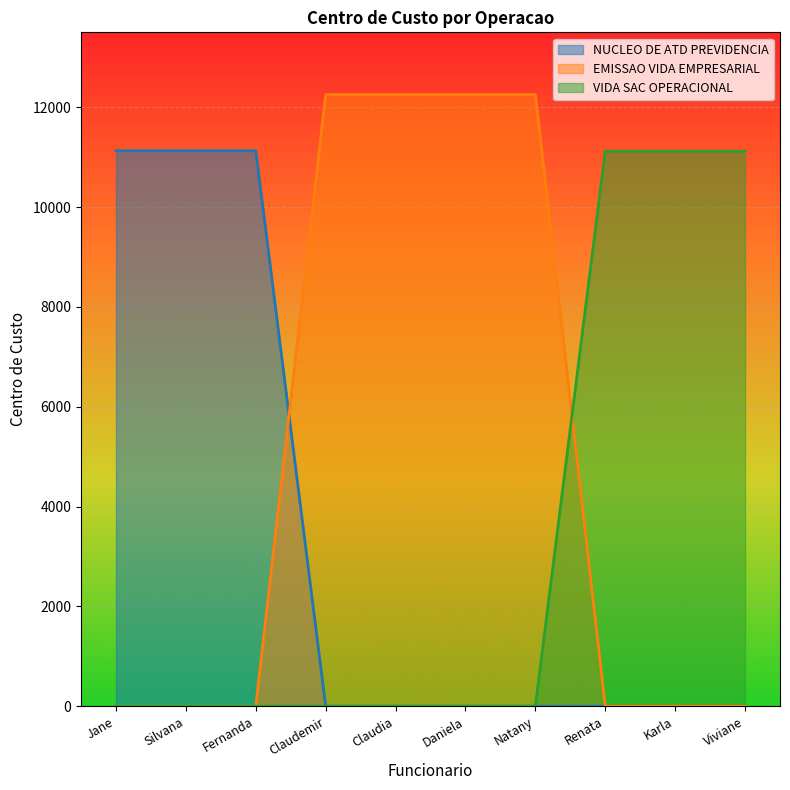

What is the label of the 6th point from the left?

Daniela